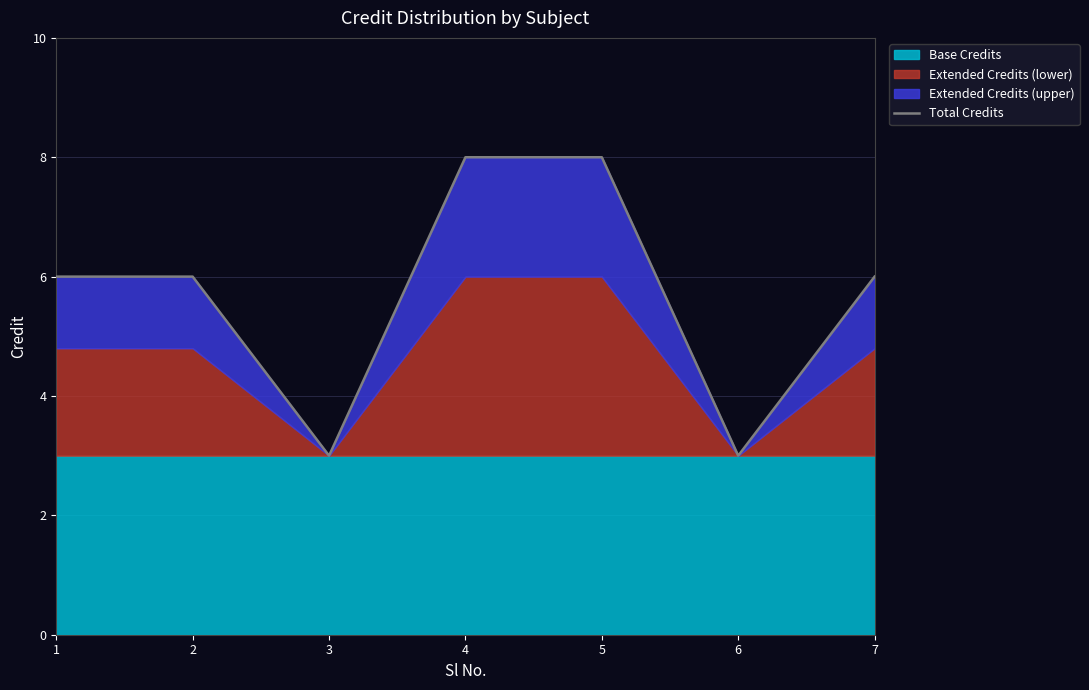

What is the smallest value displayed?

3